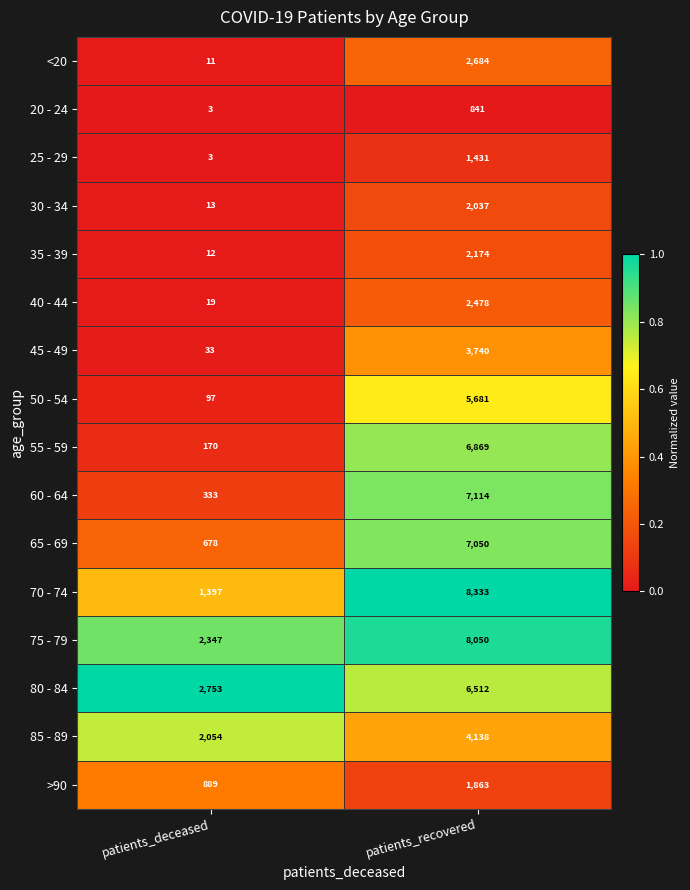

List the labels in order of 75 - 79 value, largest first.

patients_recovered, patients_deceased